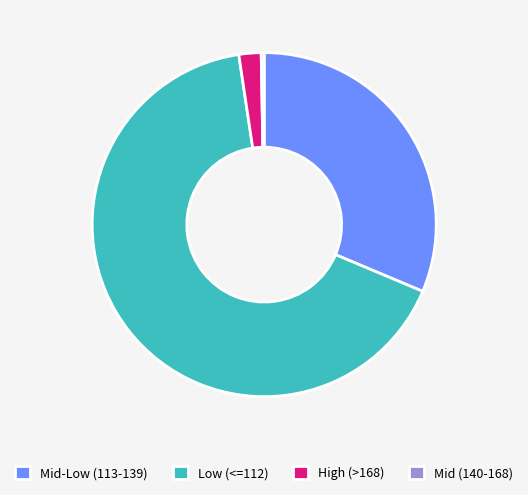

Is there a majority slice in this chart?

Yes